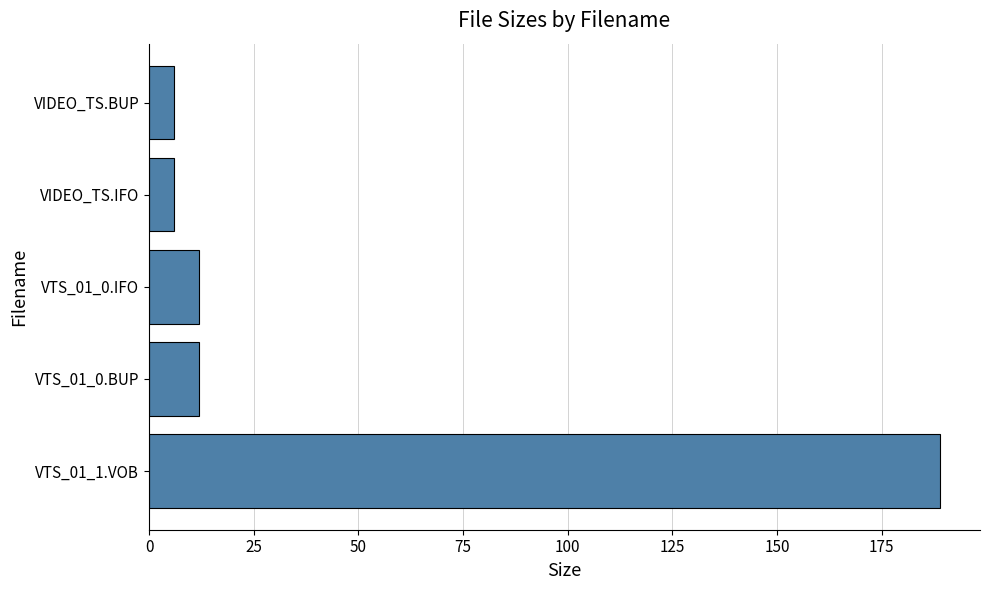

Which has a higher value, VTS_01_0.BUP or VIDEO_TS.IFO?

VTS_01_0.BUP